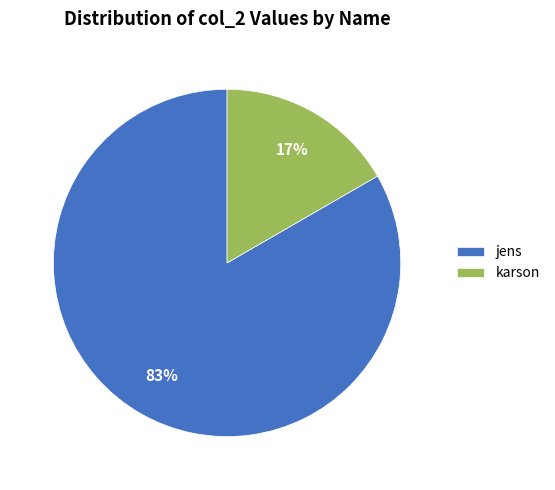

Rank the categories by value from highest to lowest.

jens, karson